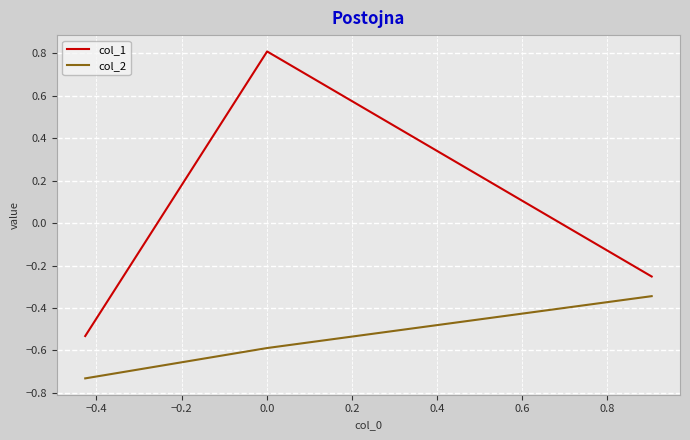

Which series has the widest spread of values?

col_1